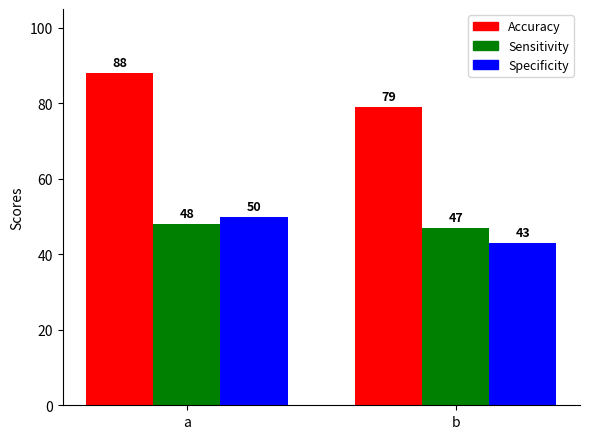

Is the value of Sensitivity at a greater than the value of Accuracy at b?

No